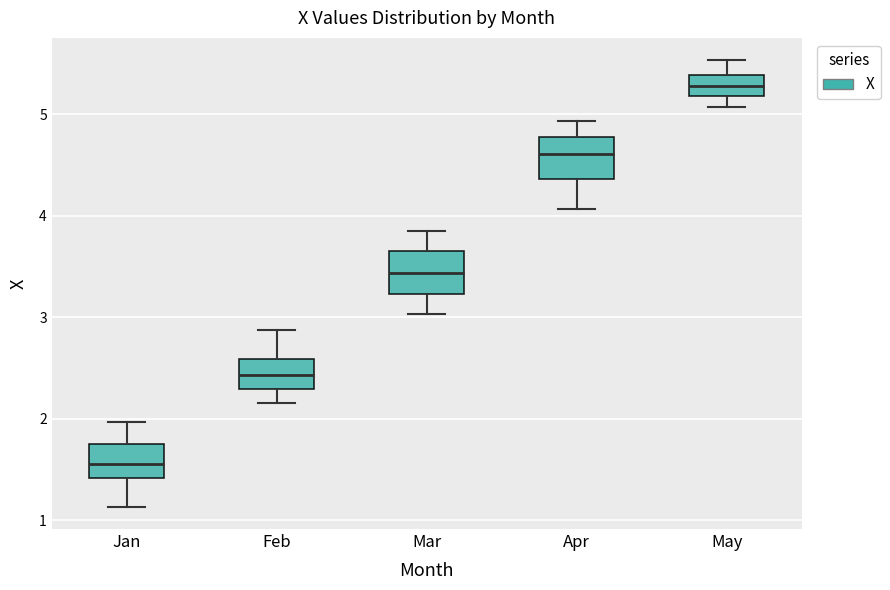

Which box's median line is the lowest?

Jan